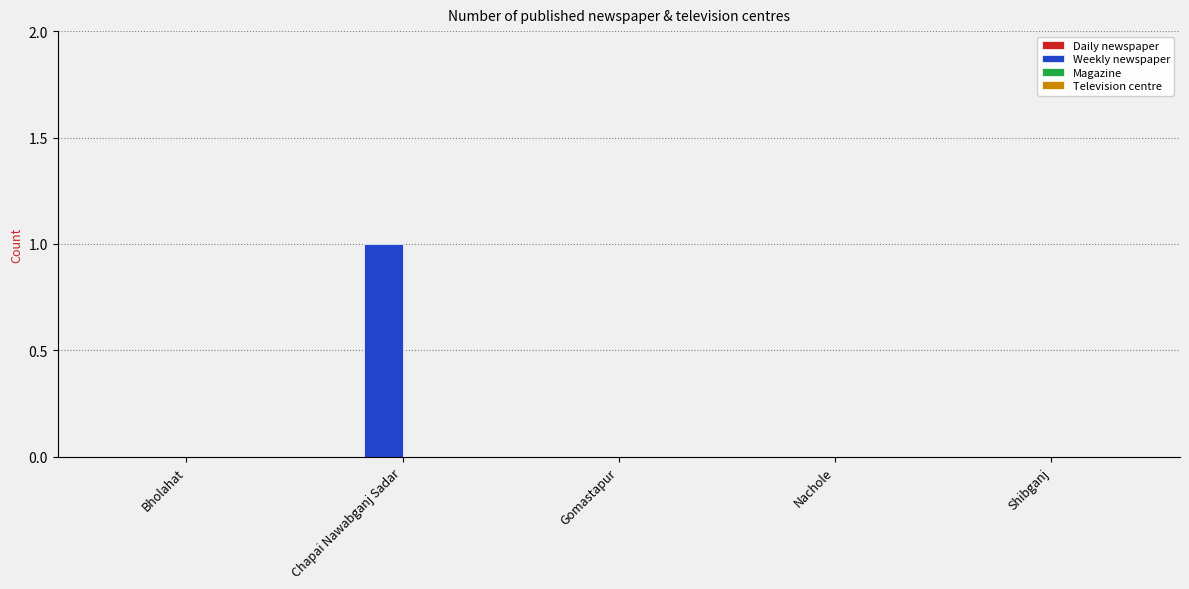

Which label corresponds to the largest value in the chart?

Chapai Nawabganj Sadar